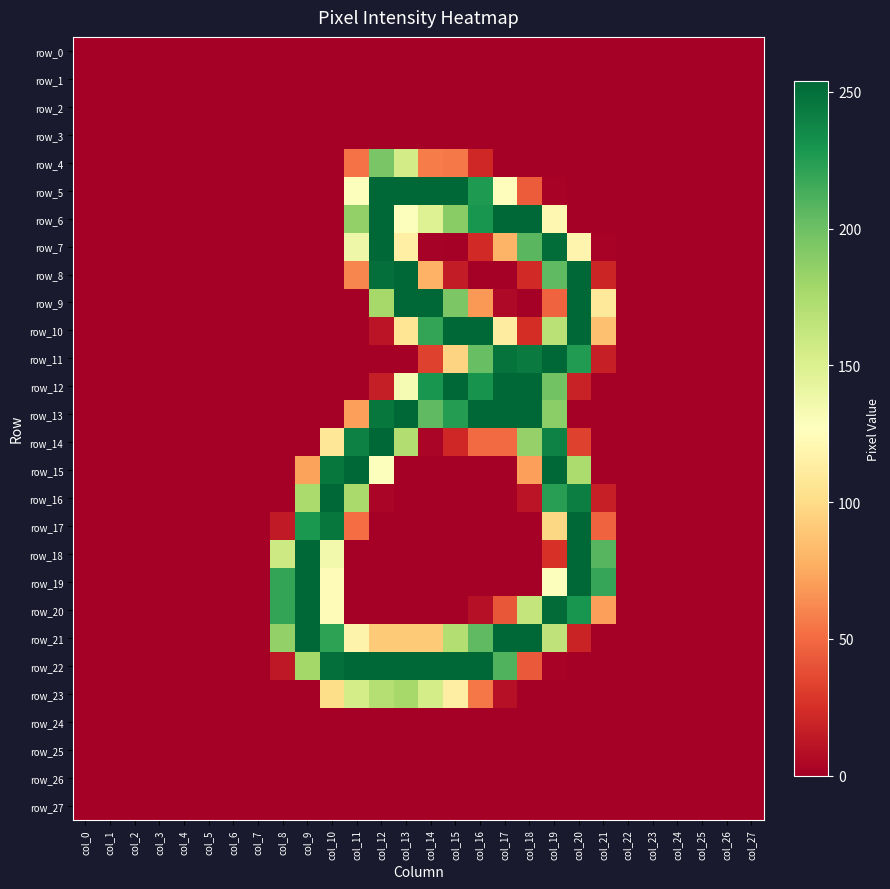

Between col_11 and col_23, which series saw the biggest shift?

row_15